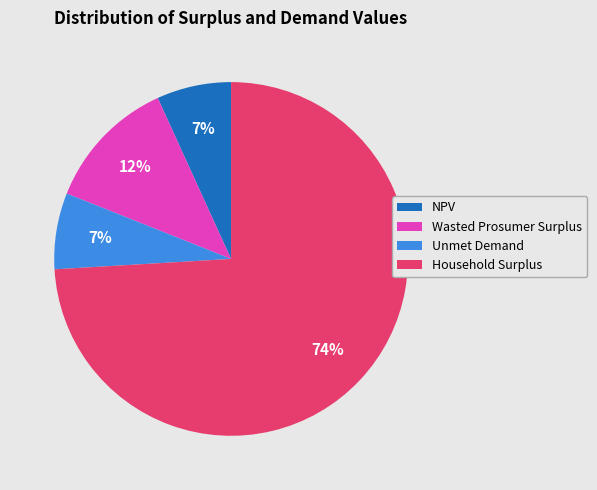

Is Unmet Demand the majority of the pie?

No